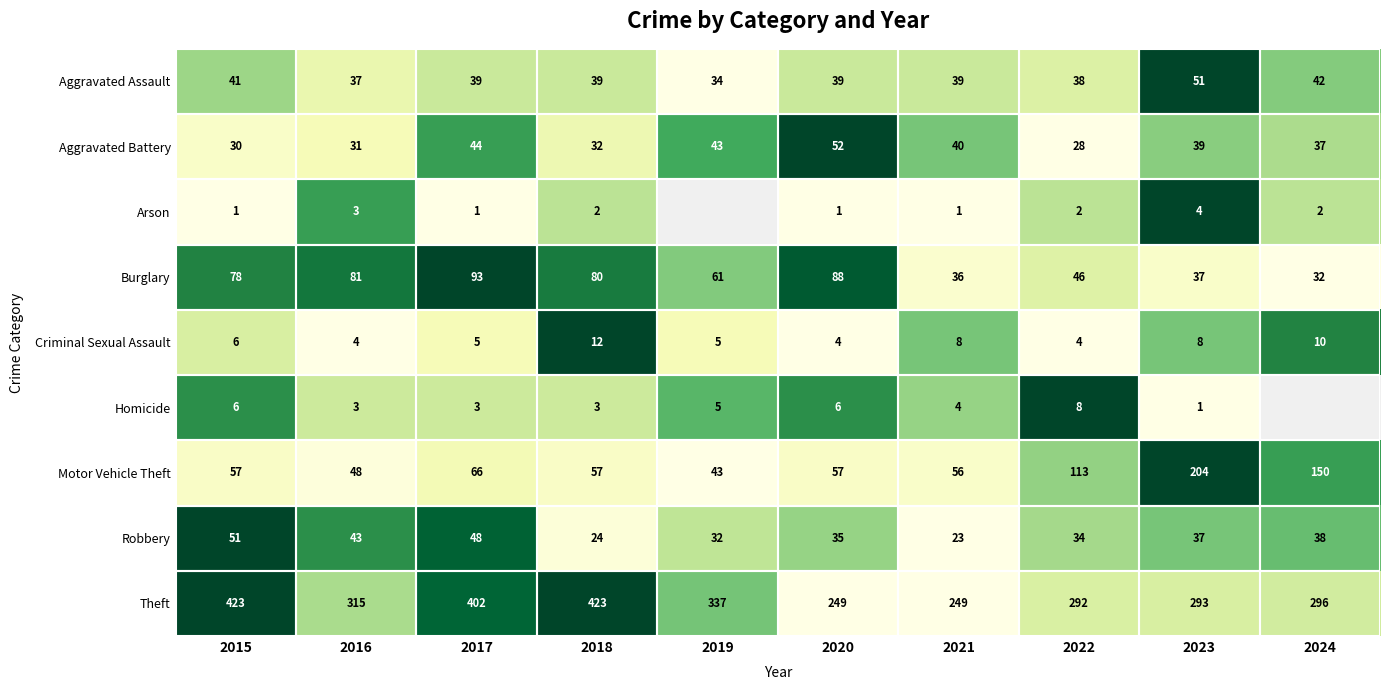

Is the value of Aggravated Assault at 2020 greater than the value of Aggravated Battery at 2015?

Yes